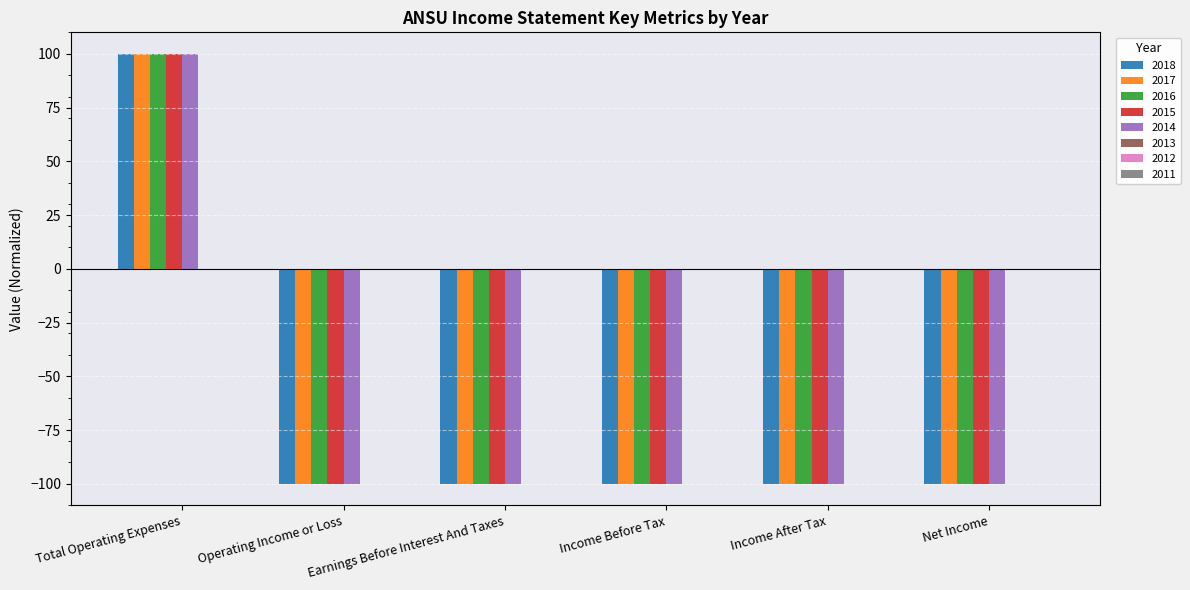

What is the minimum value for 2016?

-100